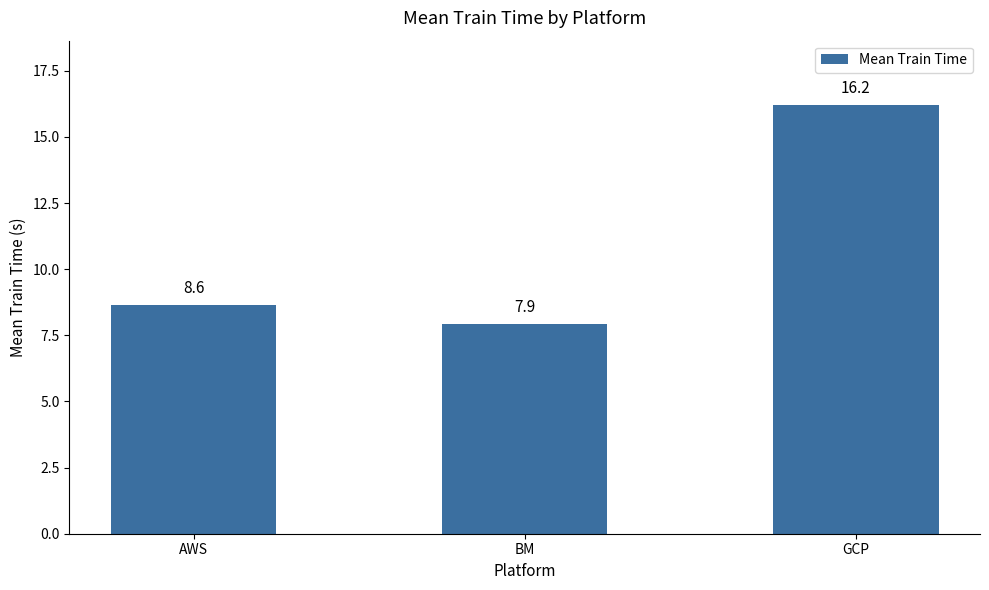

What is the label of the 3rd bar from the left?

GCP